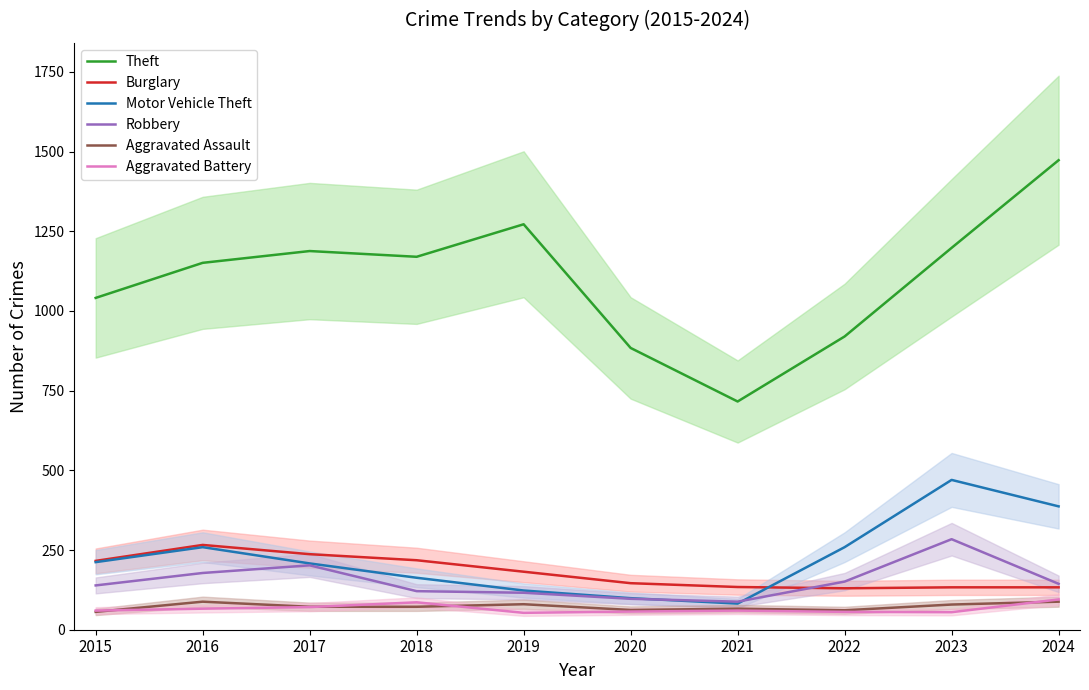

Reading right to left, what are all the values shown in this chart?

Theft: 1473	1198	920	716	884	1272	1170	1188	1151	1041
Burglary: 133	133	130	134	146	182	218	237	266	216
Motor Vehicle Theft: 387	470	259	82	99	123	163	208	259	212
Robbery: 144	284	151	88	97	116	121	202	178	139
Aggravated Assault: 88	79	61	66	62	80	72	72	88	56
Aggravated Battery: 95	55	56	60	57	53	86	71	66	60